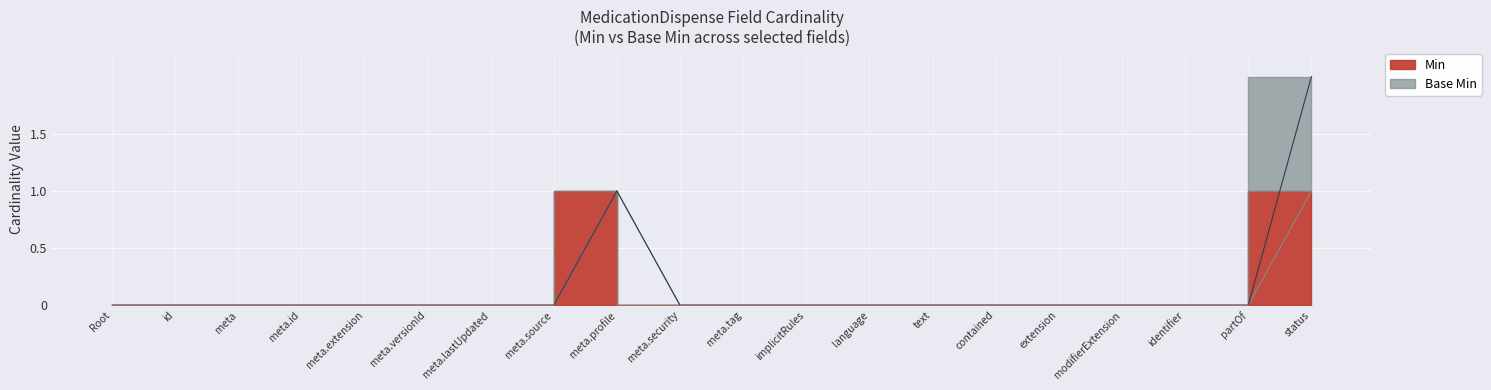

Which has a higher value, modifierExtension or id?

modifierExtension